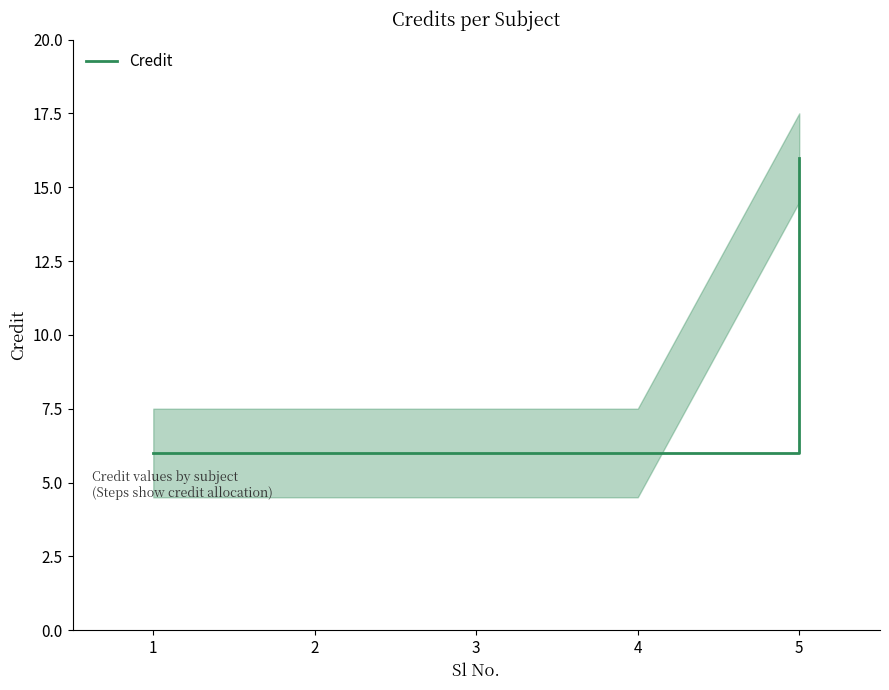

What is the change in value from 2 to 5?

+10